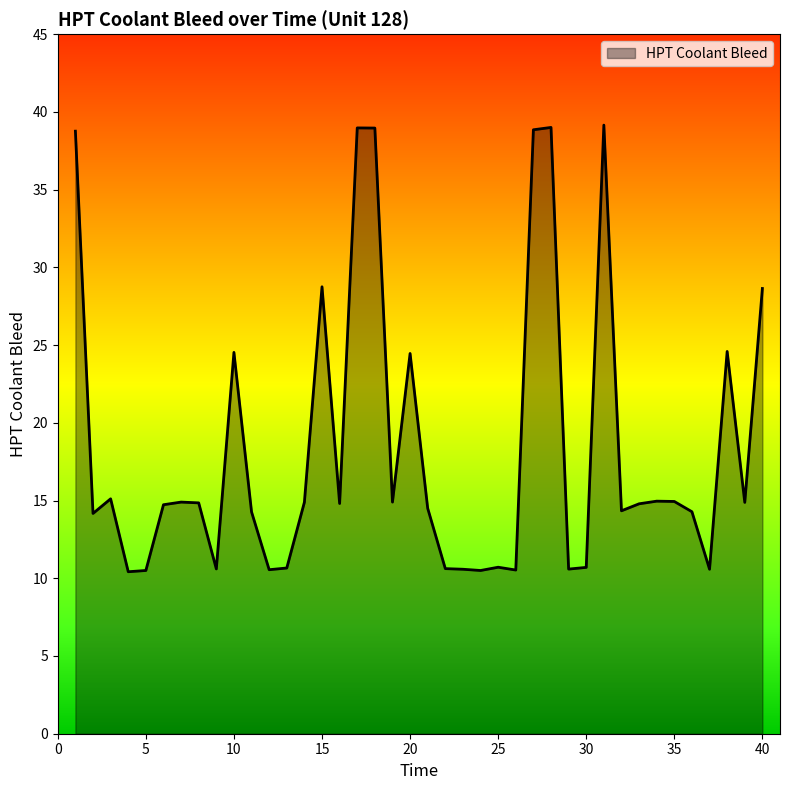

What is the smallest value displayed?

10.4